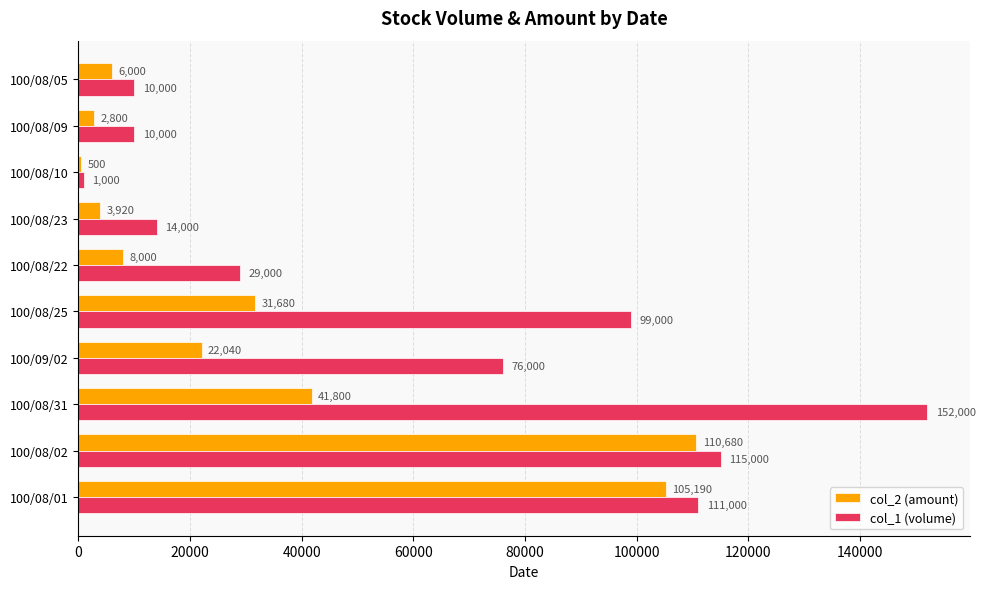

At which label is col_1 (volume) closest to 76500?

100/09/02